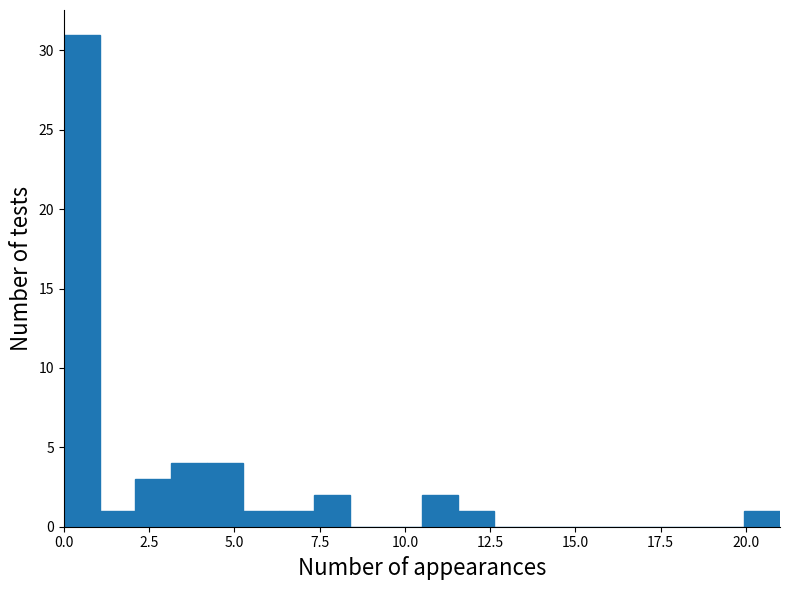

Around what value on the x-axis is the tallest bar? Give the approximate position of its centre, as read against the axis.

0.5